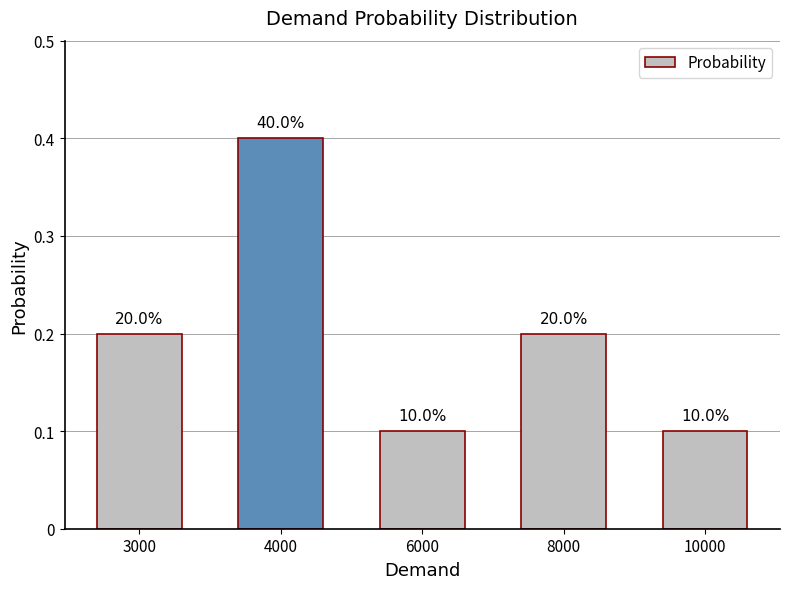

What is the average value?

0.2